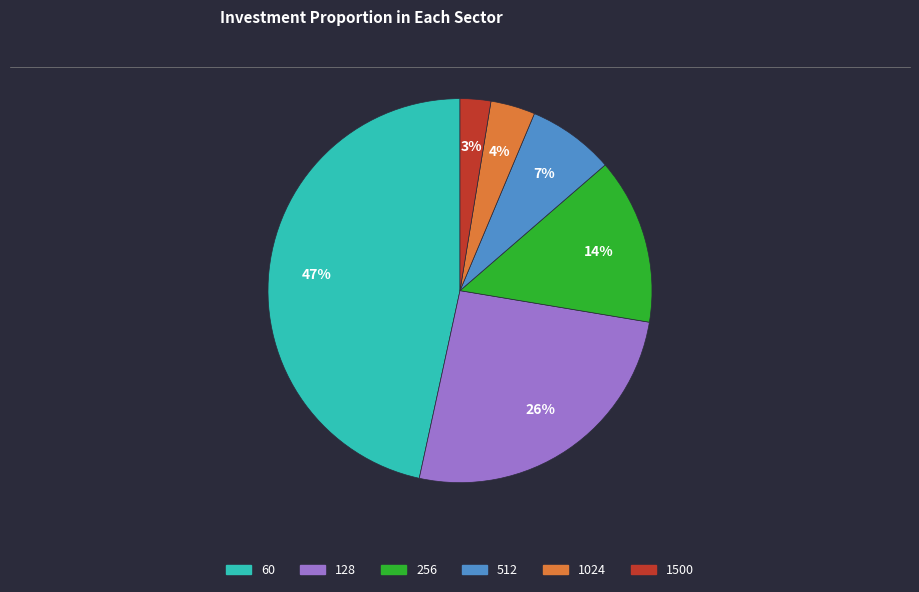

Is the sum of 1024 and 1500 greater than half?

No